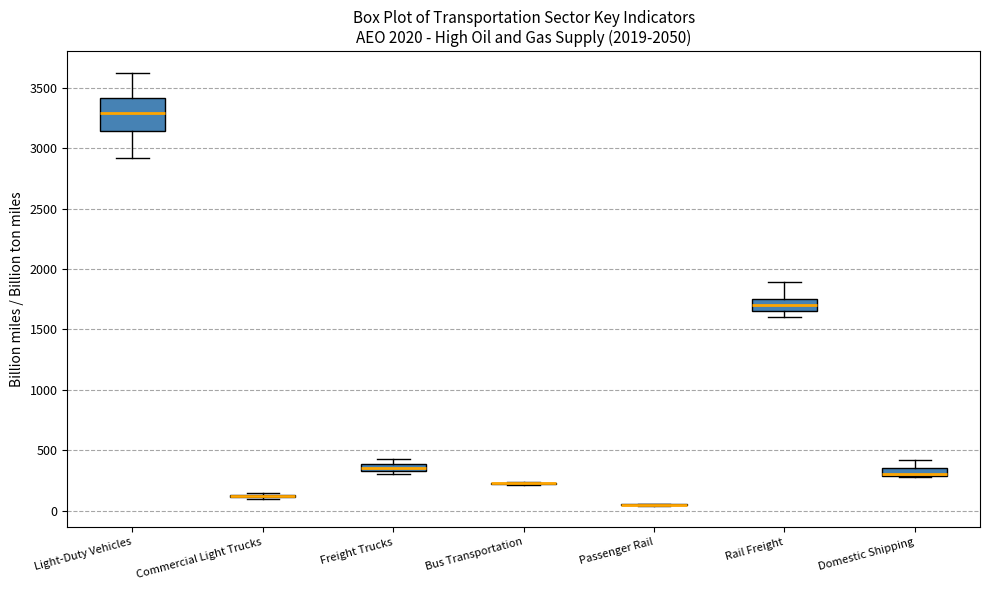

Comparing the boxes themselves (not the whiskers), which one is the tallest?

Light-Duty Vehicles